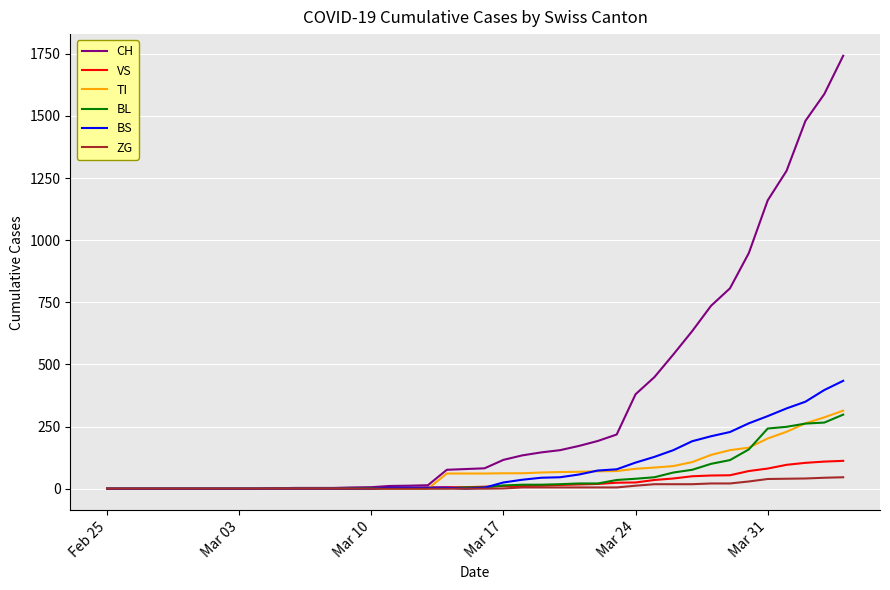

Which series has the widest spread of values?

CH